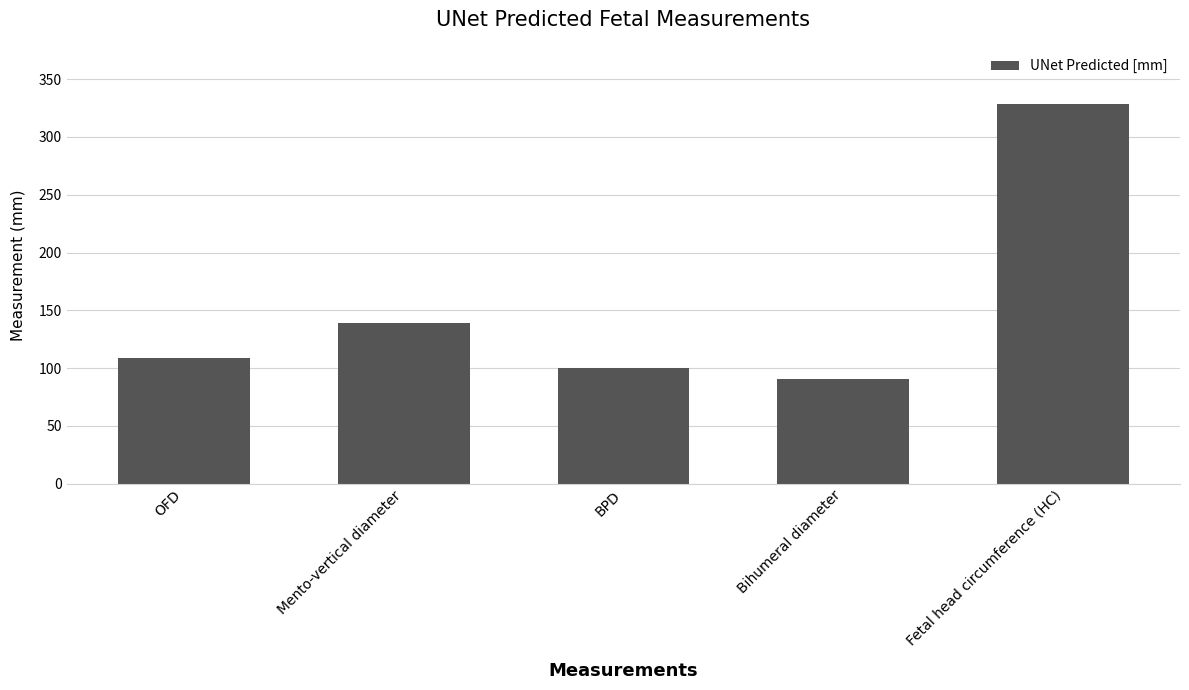

Which label corresponds to the largest value in the chart?

Fetal head circumference (HC)